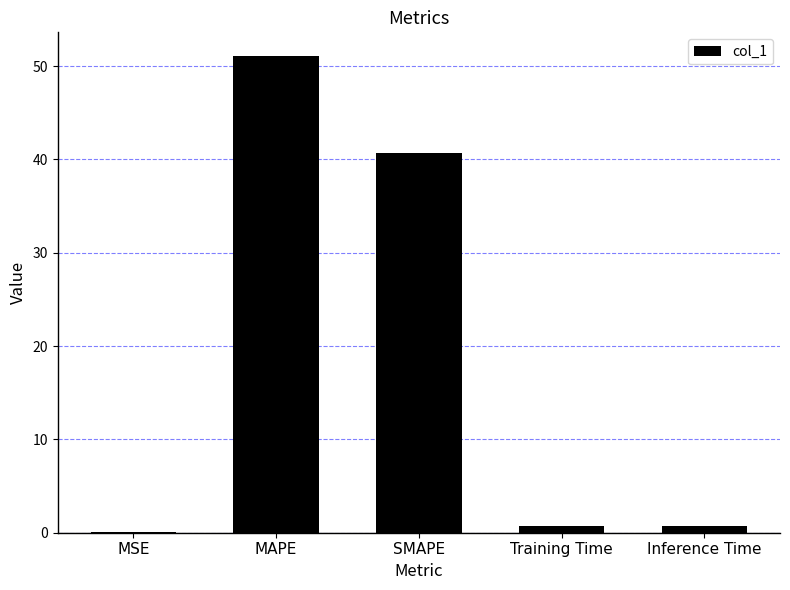

Where is the data nearest to the value 25?

SMAPE